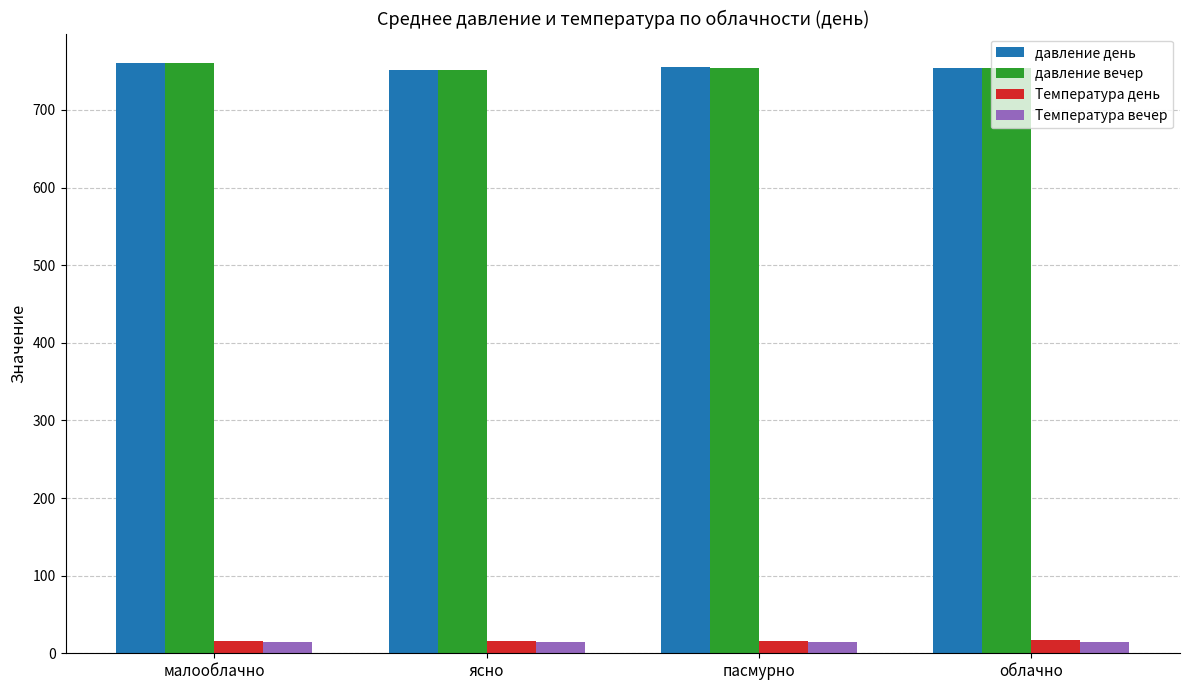

Is the value of Температура день at малооблачно greater than the value of давление вечер at облачно?

No